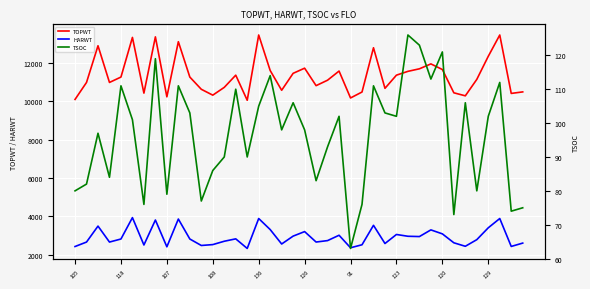

How many interior local valleys does the HARWT series have?

12